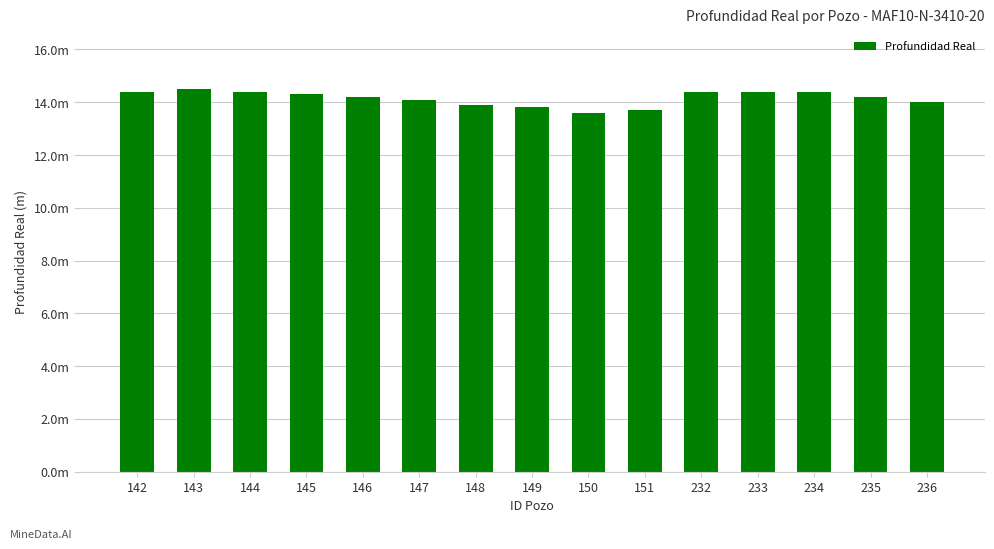

True or false: the data shows 7.1 at 146.

False